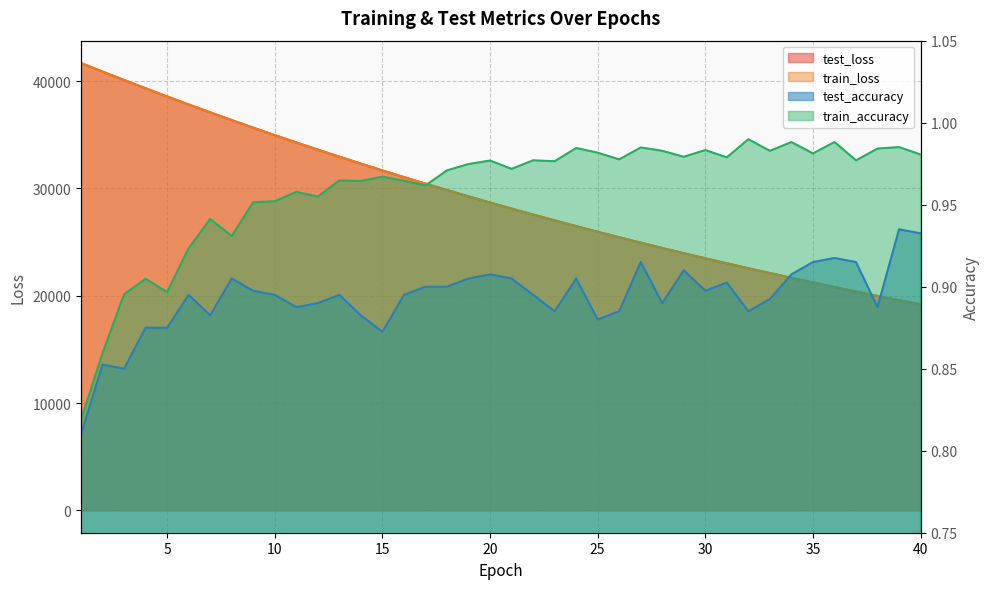

What are all the series names shown in the legend?

test_loss, train_loss, test_accuracy, train_accuracy